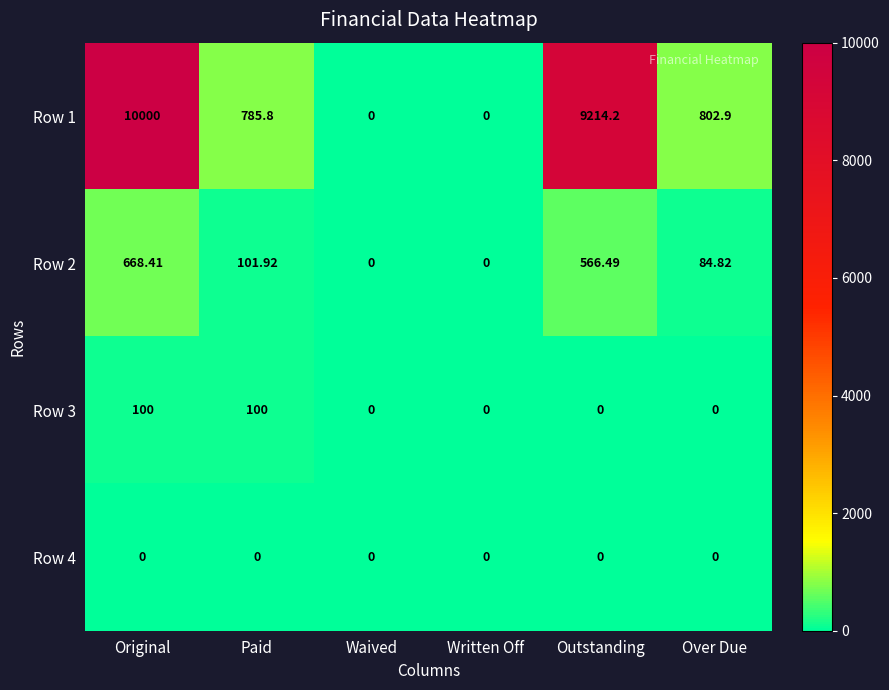

At how many categories does at least one series exceed 3983?

2